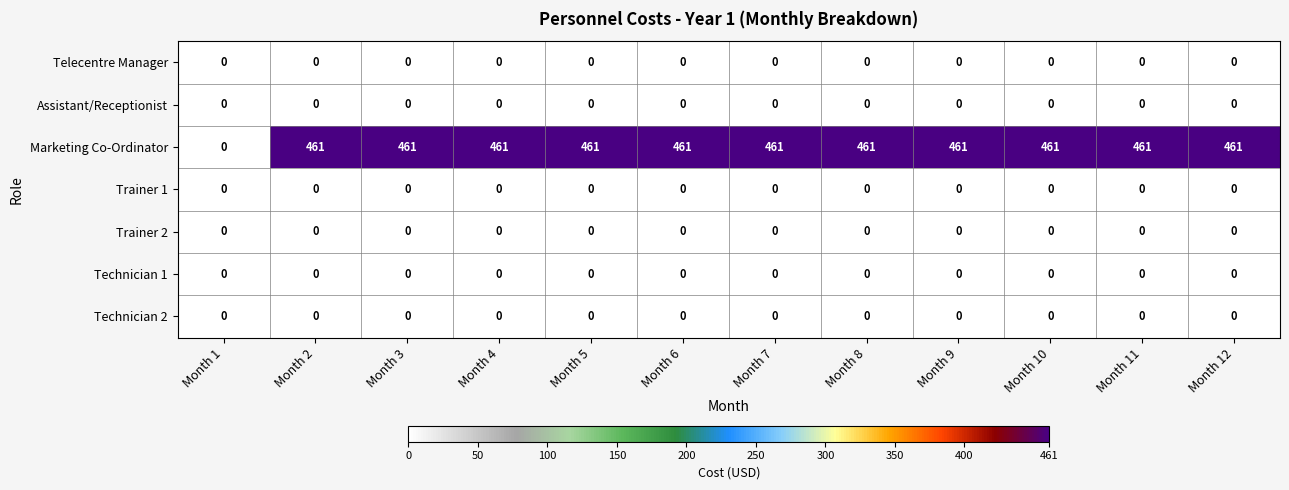

True or false: Marketing Co-Ordinator has a value of 103 at Month 7.

False